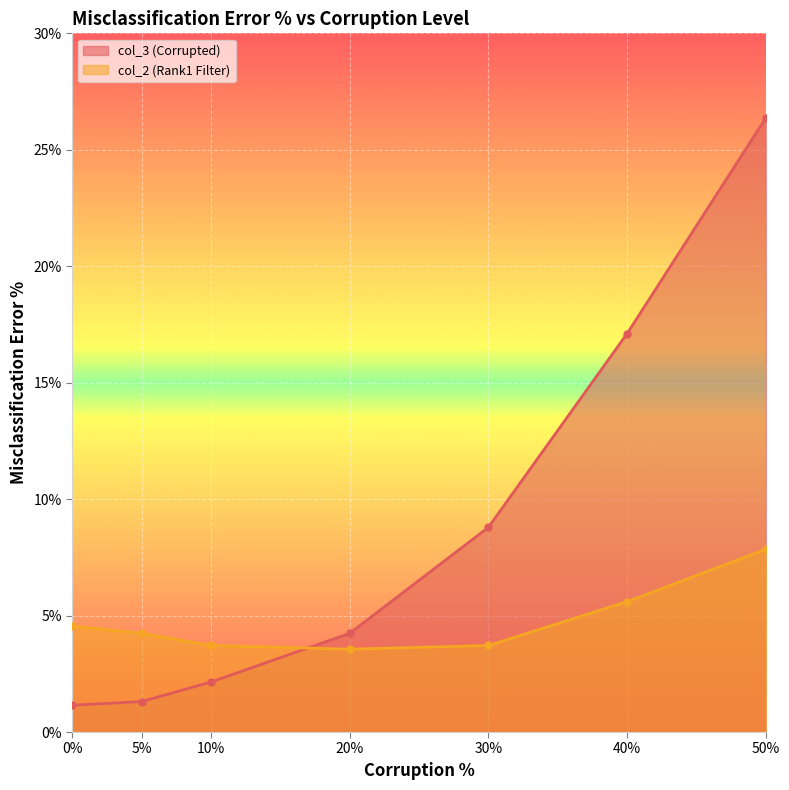

The col_2 (Rank1 Filter) series shows 4.6 at 20%. True or false?

False